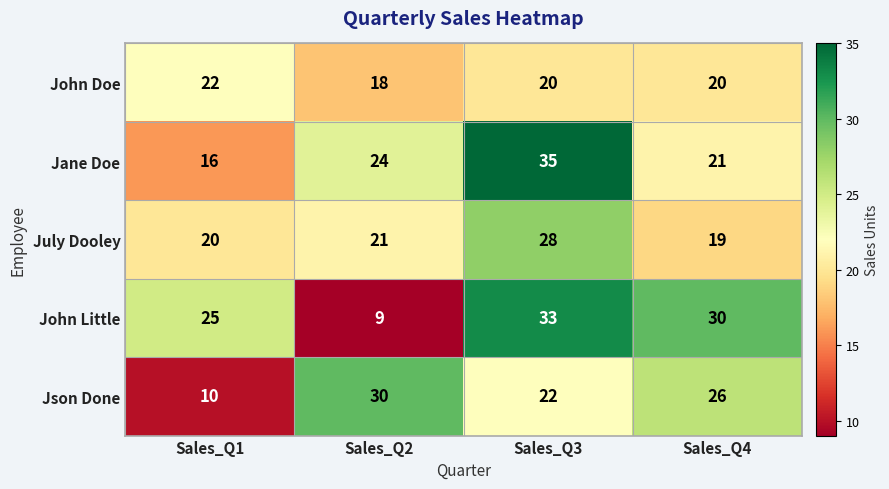

Which series has the largest total across all categories?

John Little